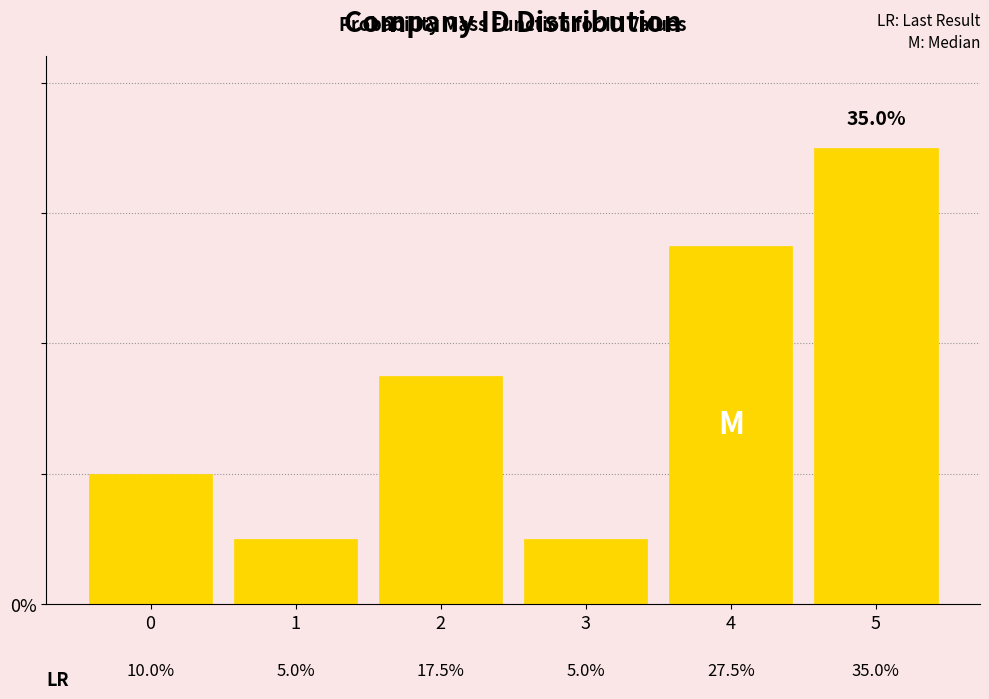

Reading right to left, transcribe all the data shown in this chart.

35.0	27.5	5.0	17.5	5.0	10.0